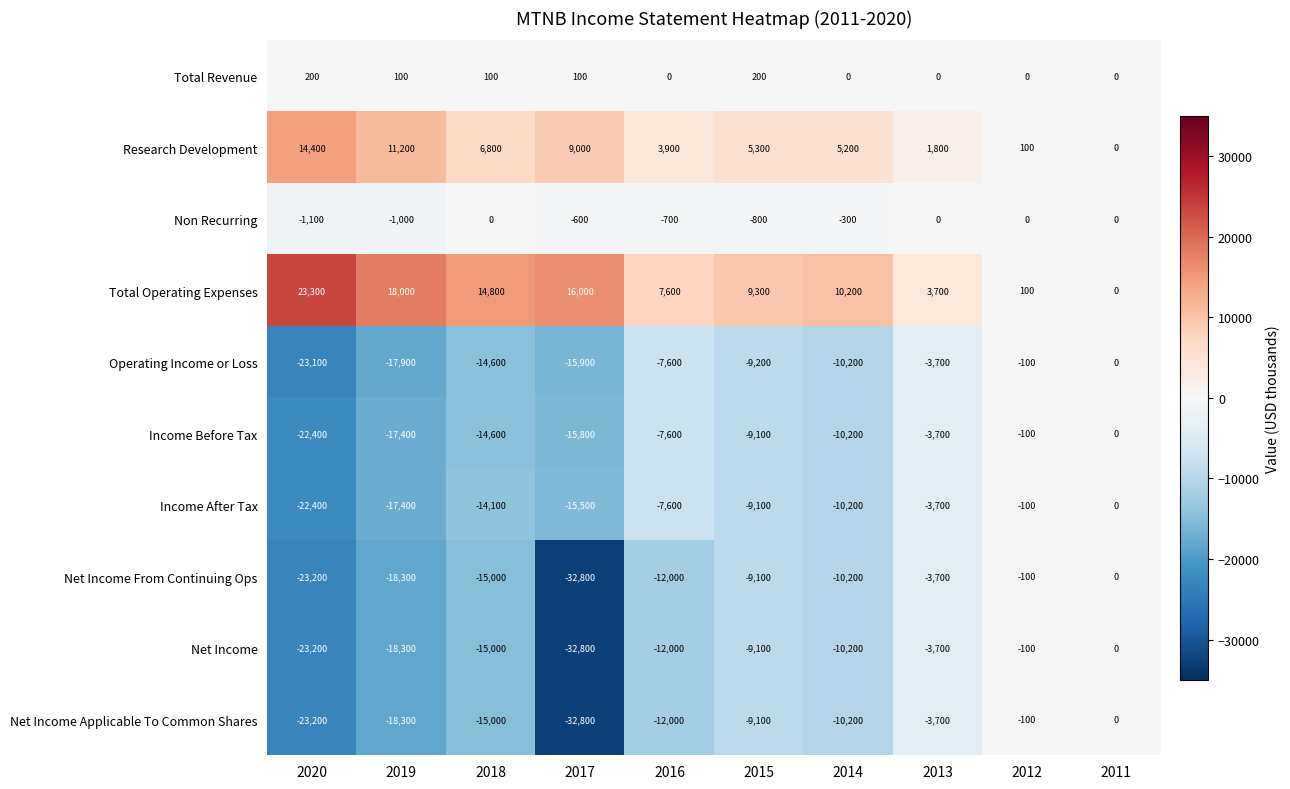

Count the number of categories in the chart.

10